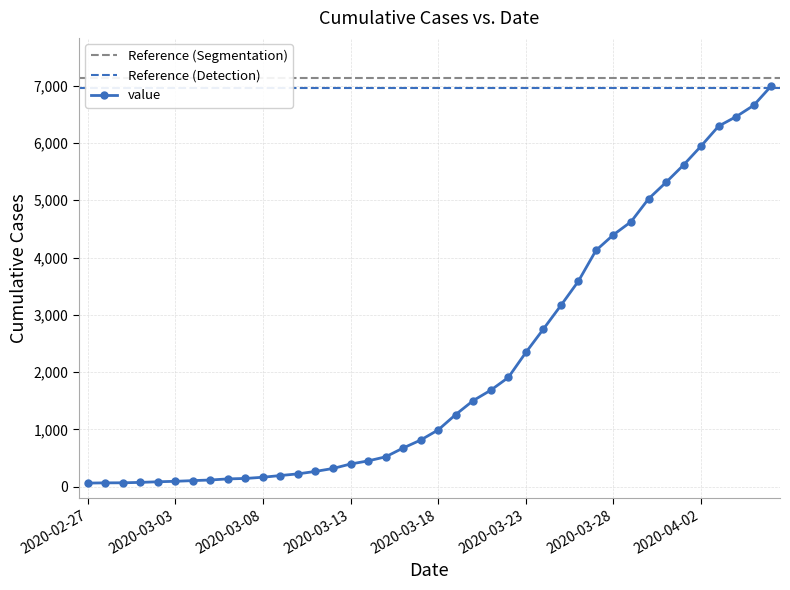

What is the difference between the values at 2020-02-28 and 2020-03-14?

383